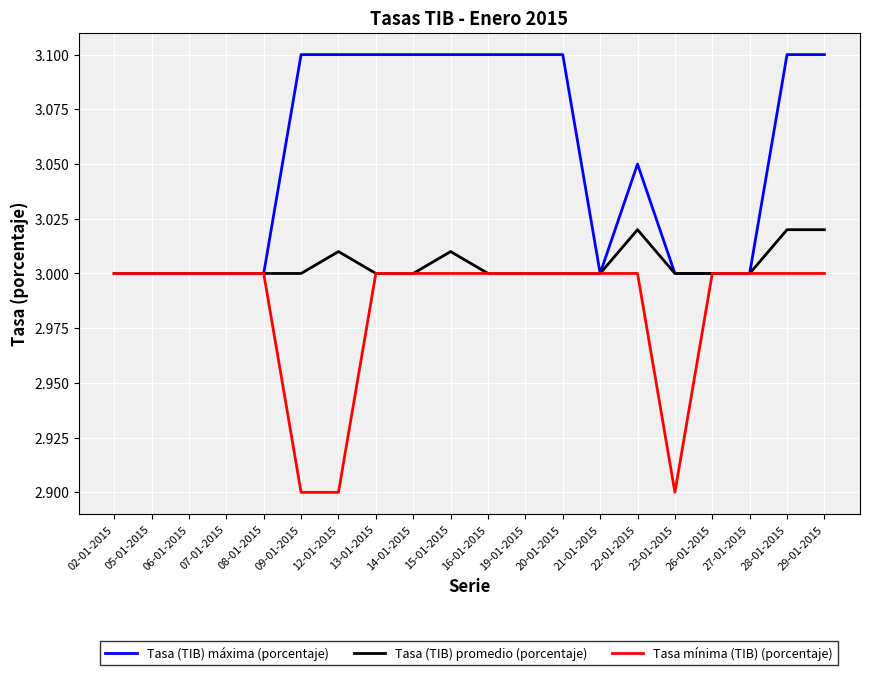

What position from the left is 07-01-2015?

4